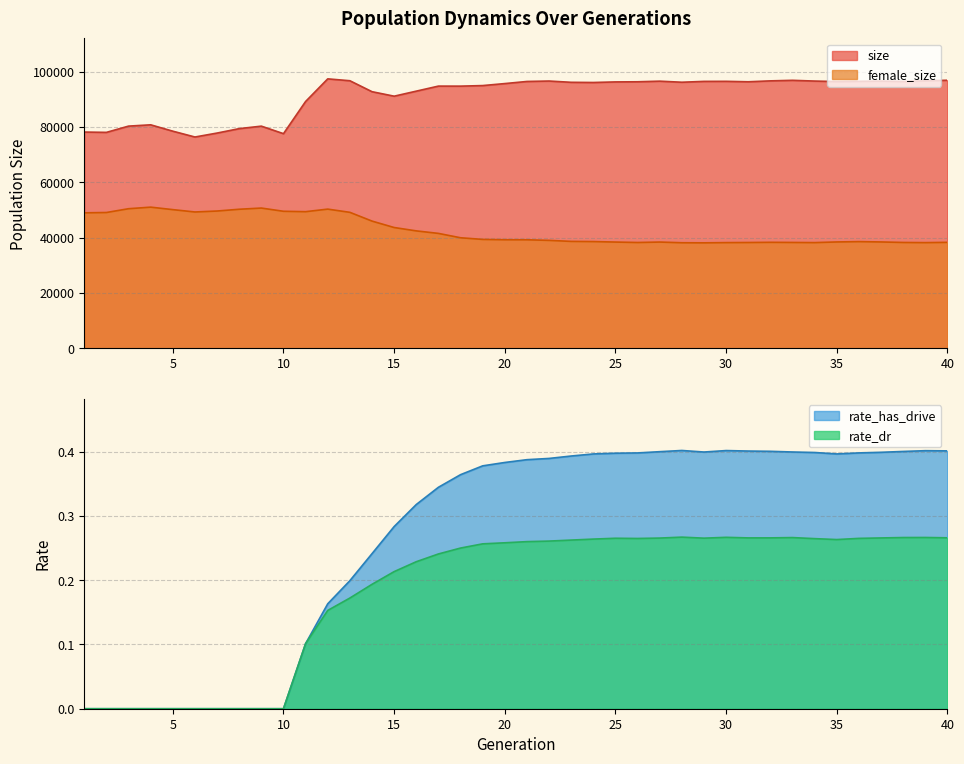

True or false: female_size has more than 2 interior local peaks.

True